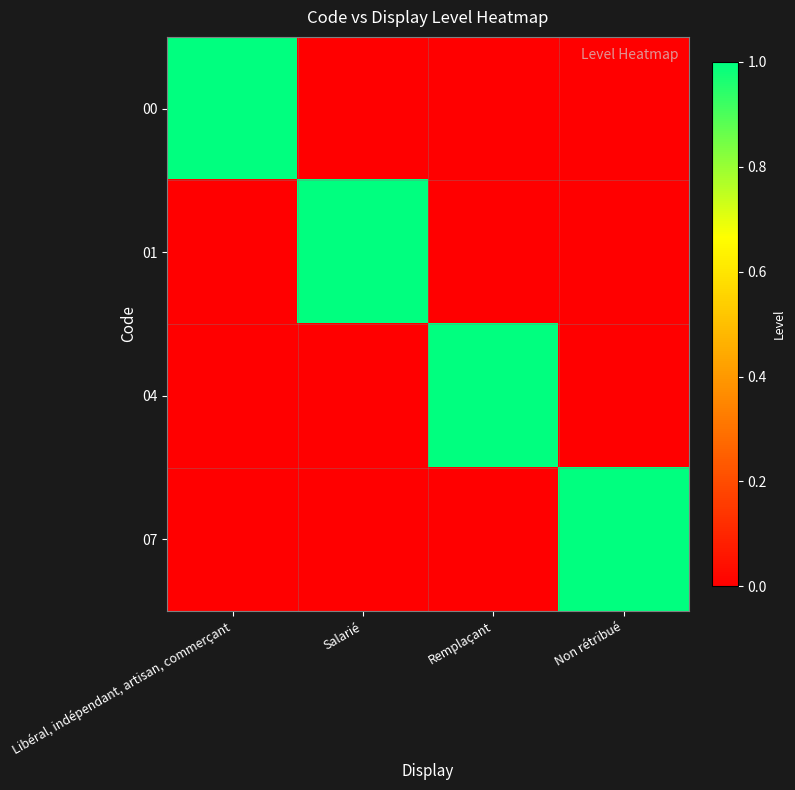

How many distinct data groups are displayed?

4